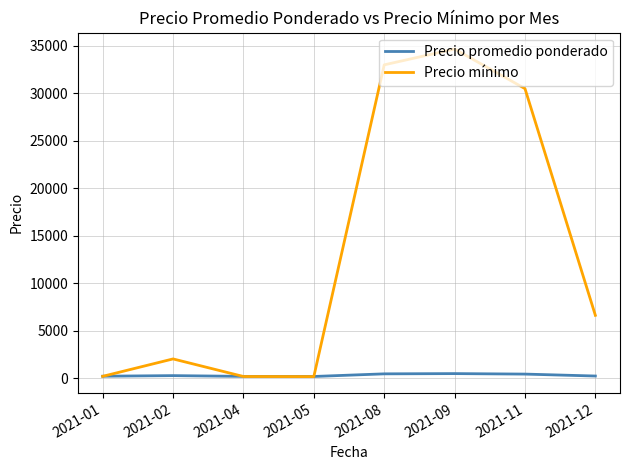

Rank the series at 2021-12 from highest to lowest value.

Precio mínimo, Precio promedio ponderado